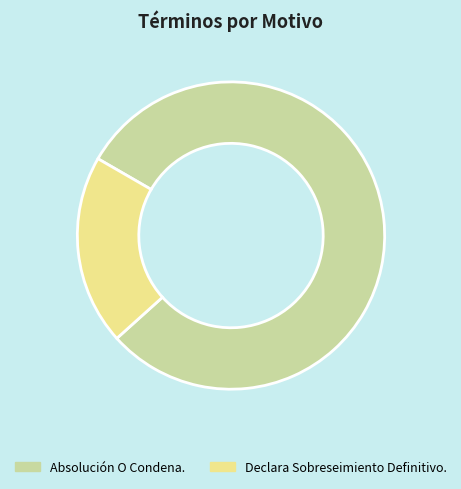

How many slices are in this pie chart?

2